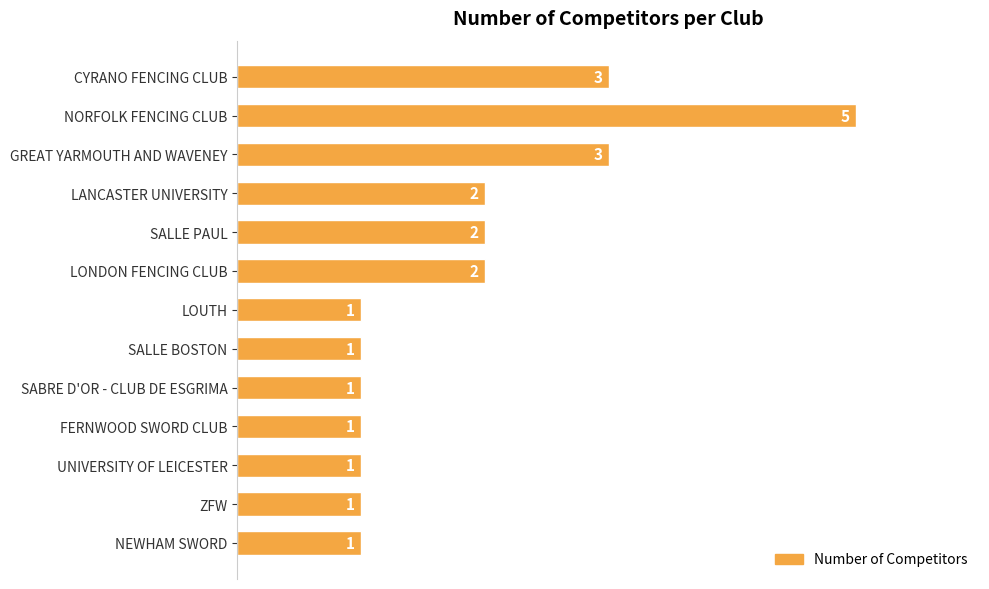

What is the sum of all values?

24